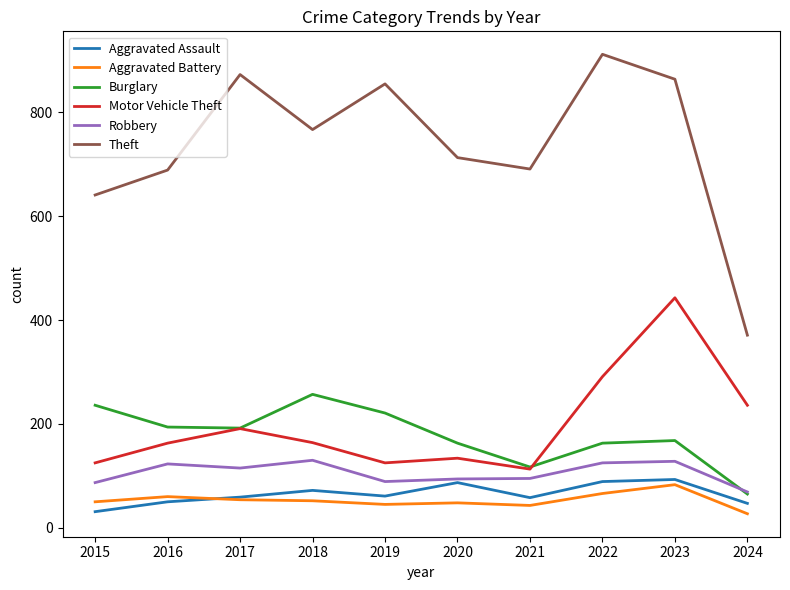

What is the difference between the maximum and second lowest values in the Burglary series?

140